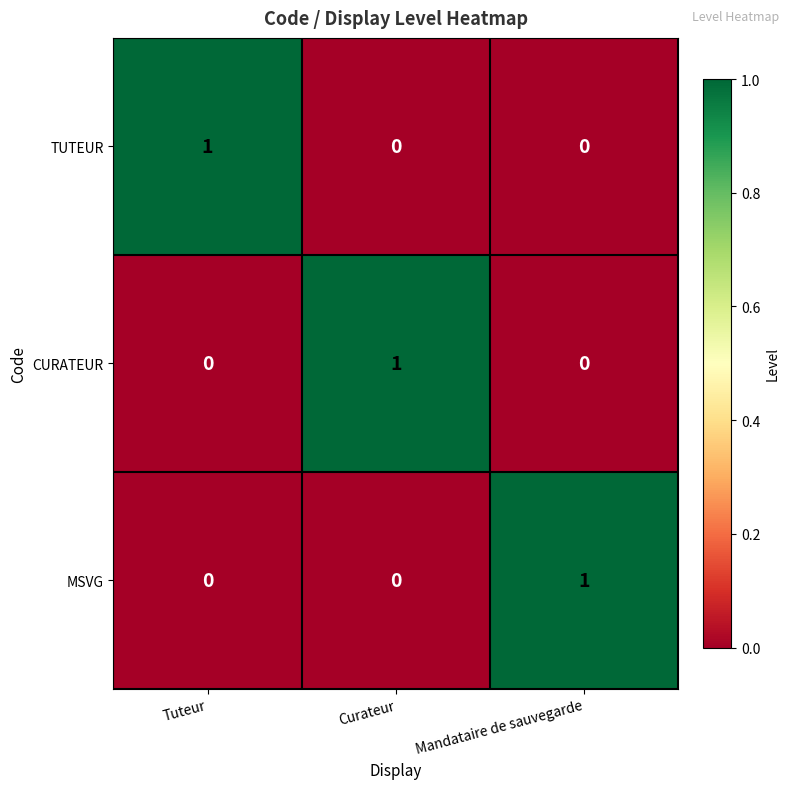

What is the spread (max minus min) of values at Curateur?

1